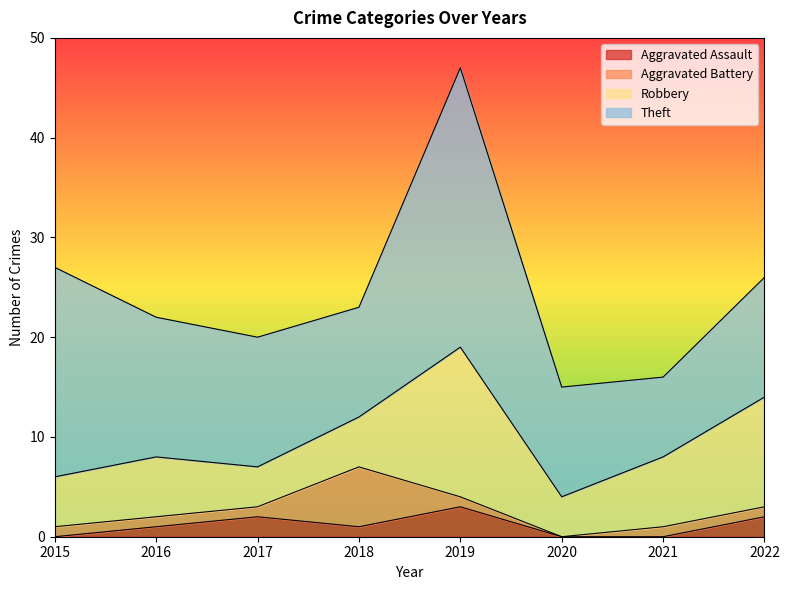

The Robbery series shows 7 at 2020. True or false?

False